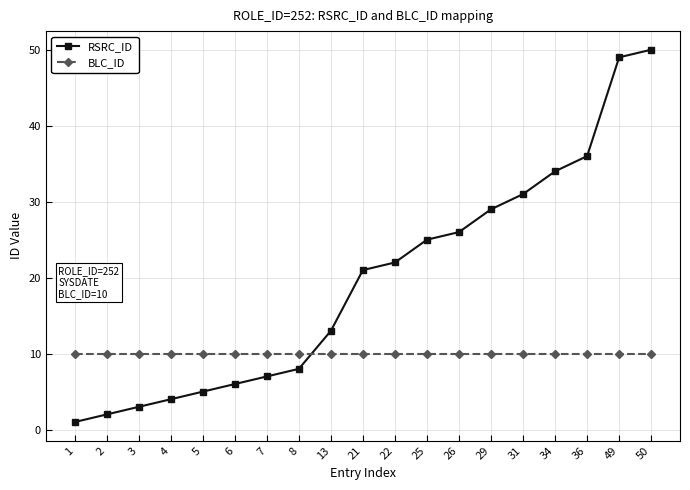

Reading left to right, extract all data points from this chart.

RSRC_ID: 1	2	3	4	5	6	7	8	13	21	22	25	26	29	31	34	36	49	50
BLC_ID: 10	10	10	10	10	10	10	10	10	10	10	10	10	10	10	10	10	10	10